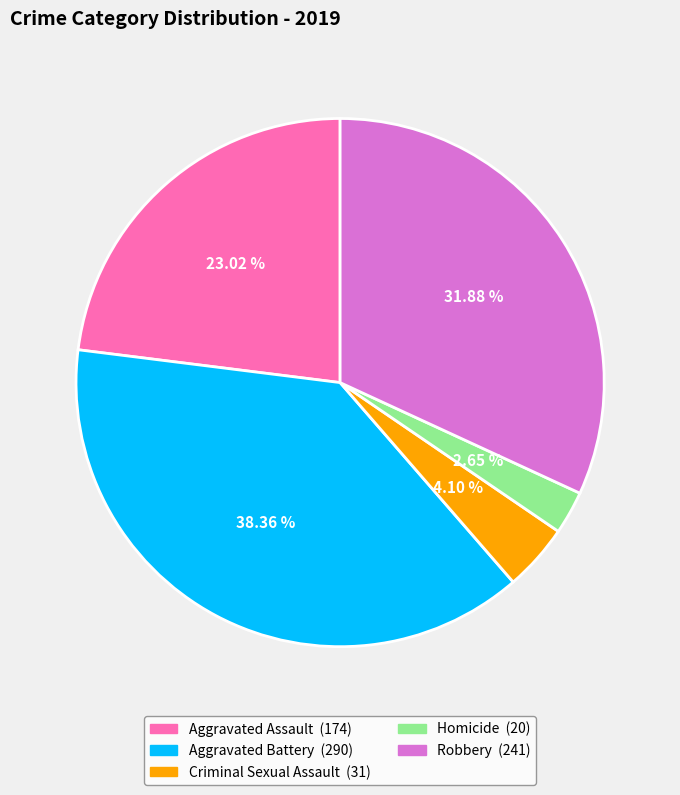

Is there any slice that represents more than half of the pie?

No